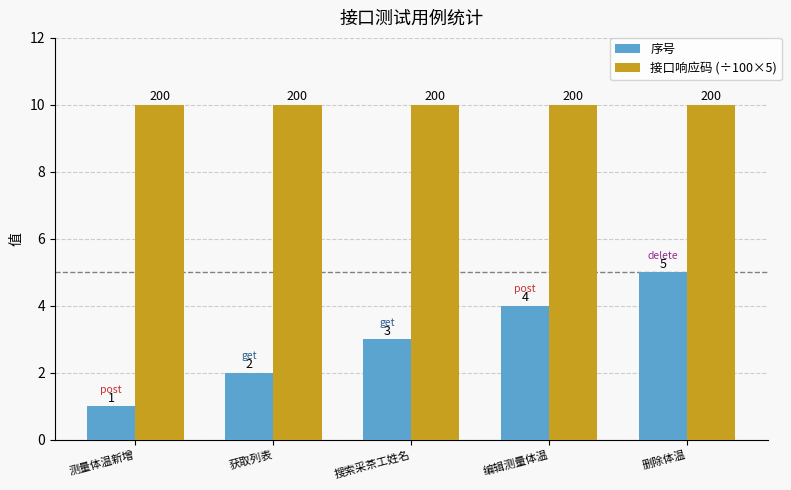

What position from the left is 删除体温?

5